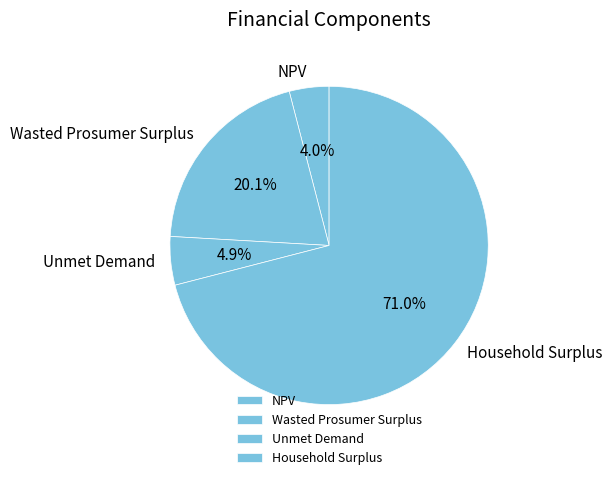

The Wasted Prosumer Surplus slice represents 5% of the pie. True or false?

False